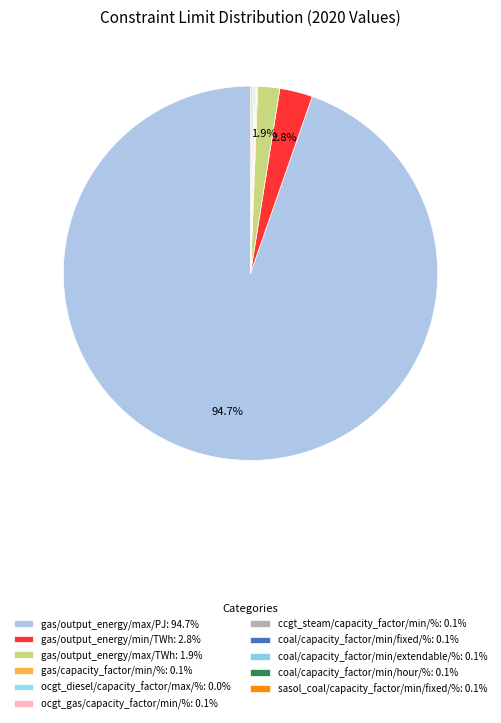

Does any single category account for the majority?

Yes